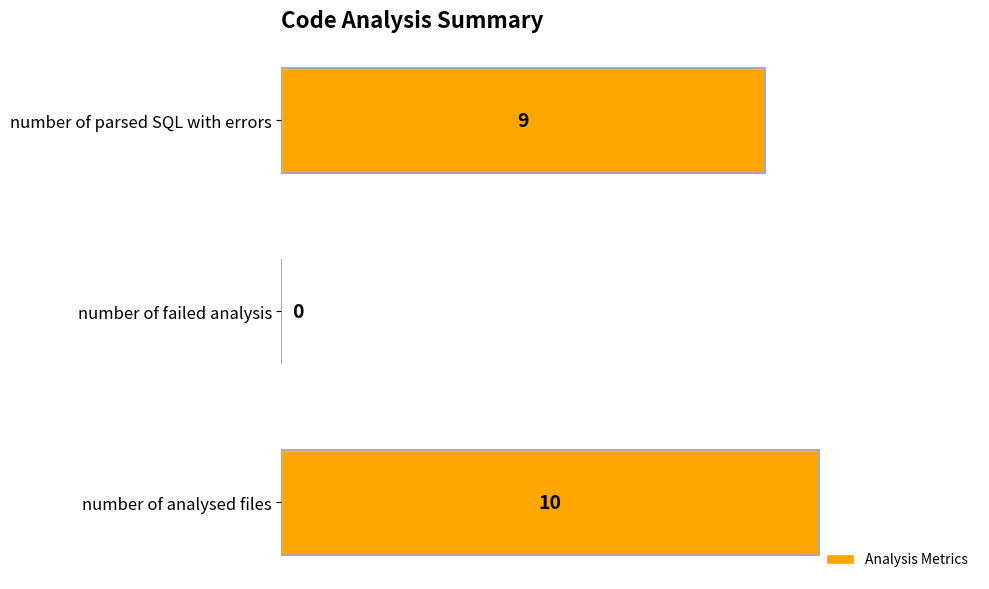

At which label is the value closest to 5?

number of parsed SQL with errors